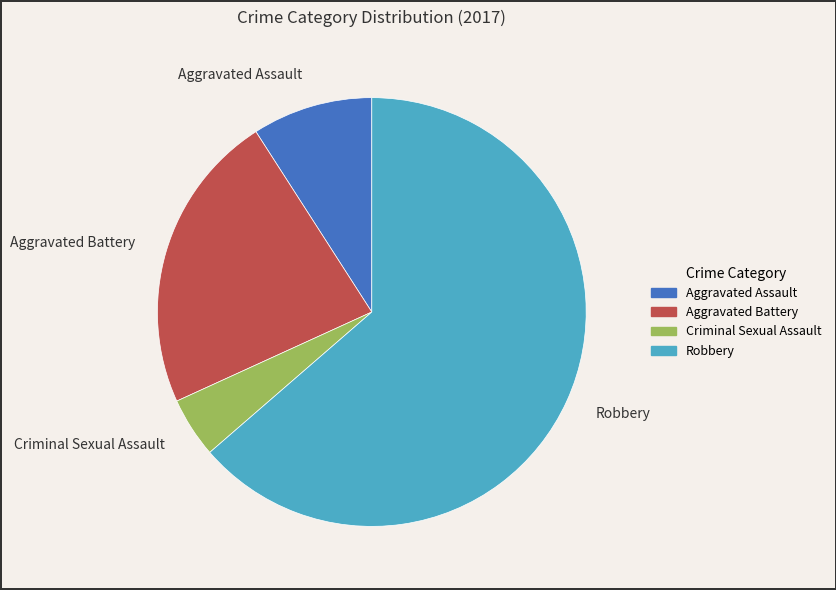

Which category has the biggest portion of the pie?

Robbery